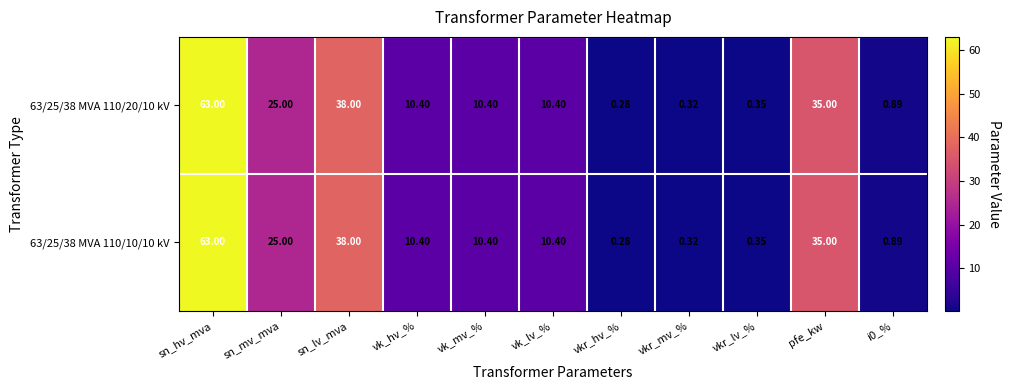

At which label does 63/25/38 MVA 110/20/10 kV reach its peak?

sn_hv_mva